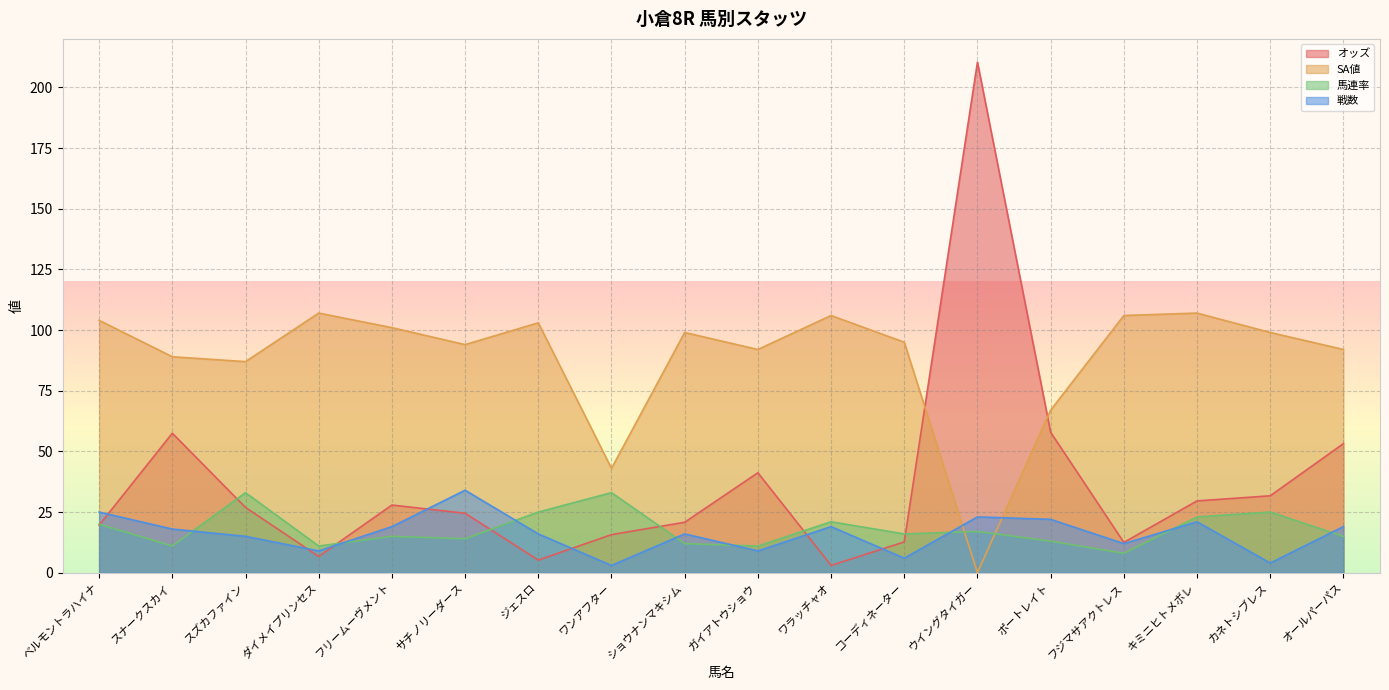

After their last crossing, which series has the higher values: オッズ or SA値?

SA値